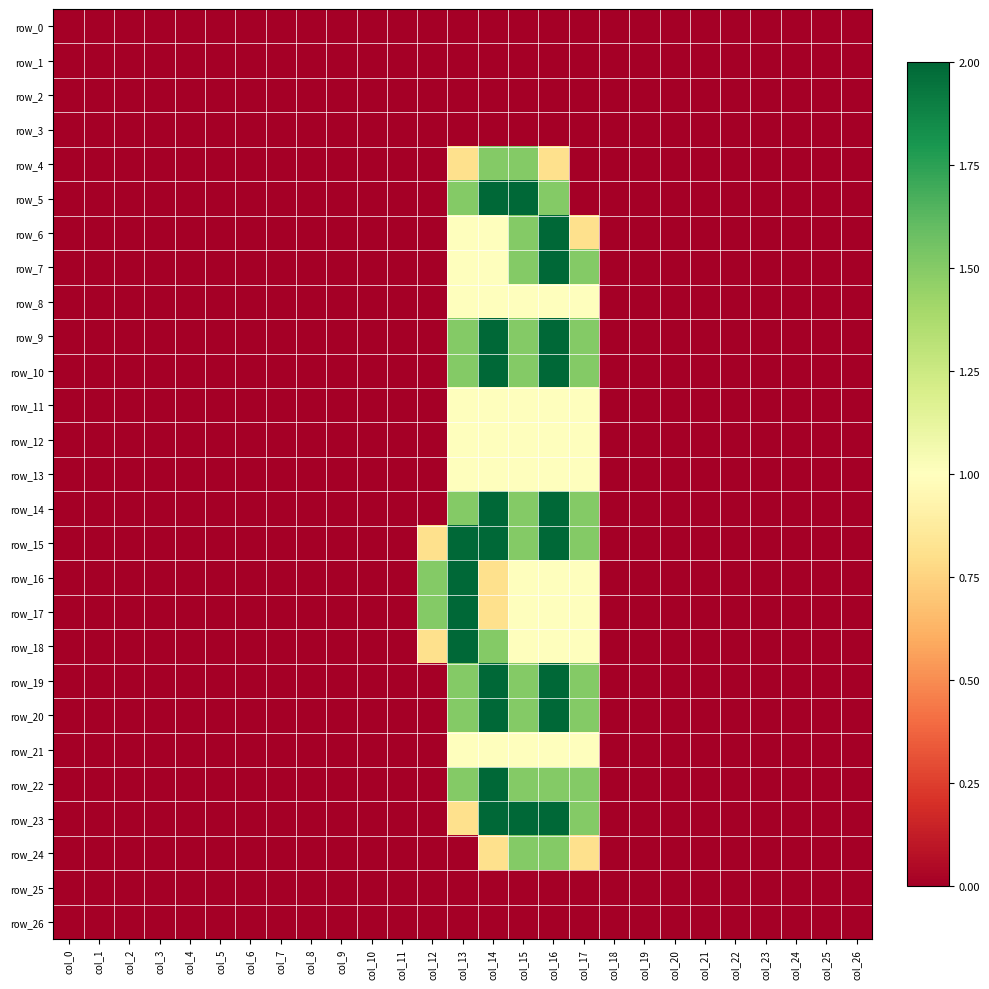

What value does the row_4 series have at col_16?

0.8